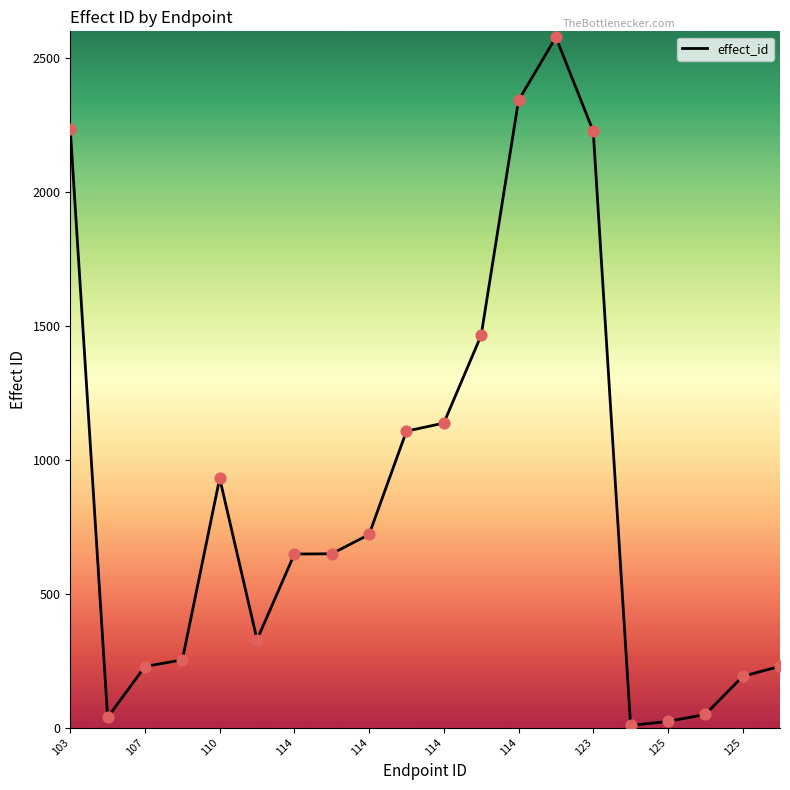

Does the chart have visible grid lines?

No